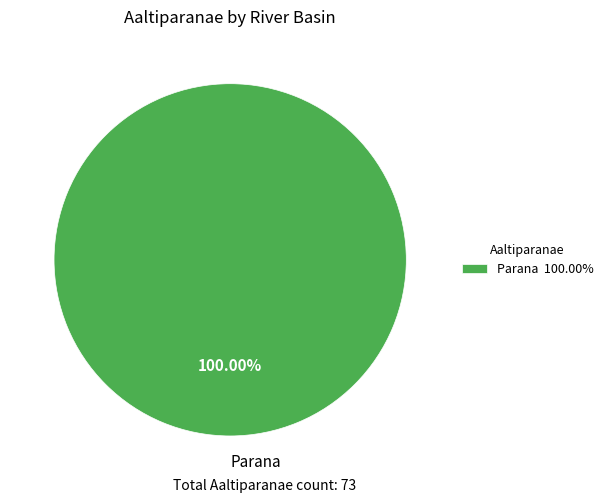

Is there any slice that represents more than half of the pie?

Yes